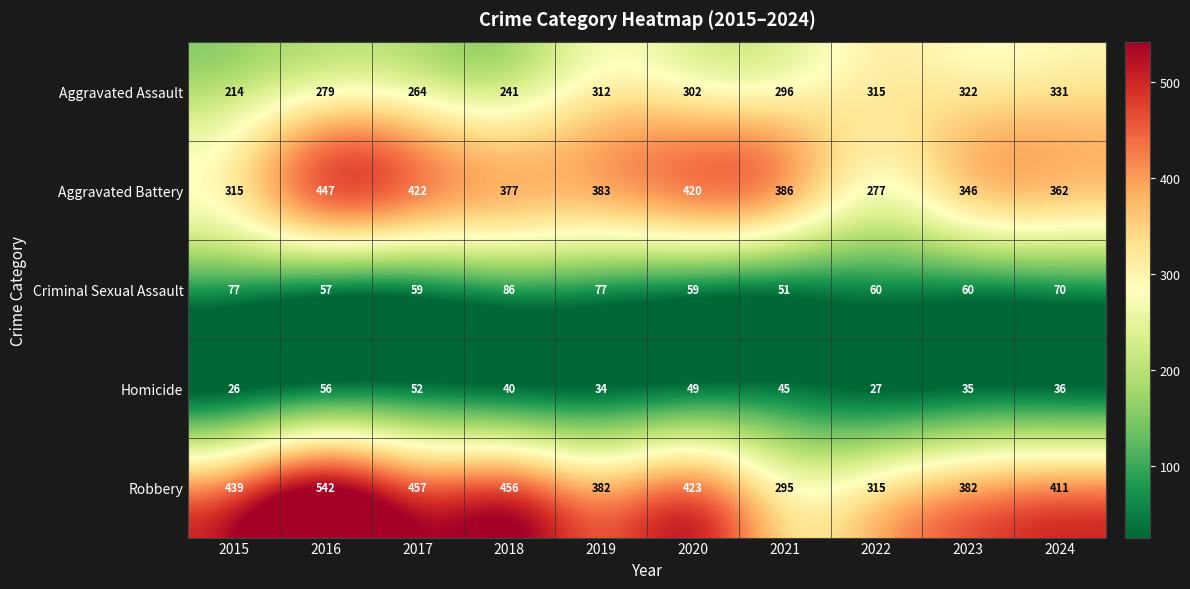

Which series has the largest total across all categories?

Robbery